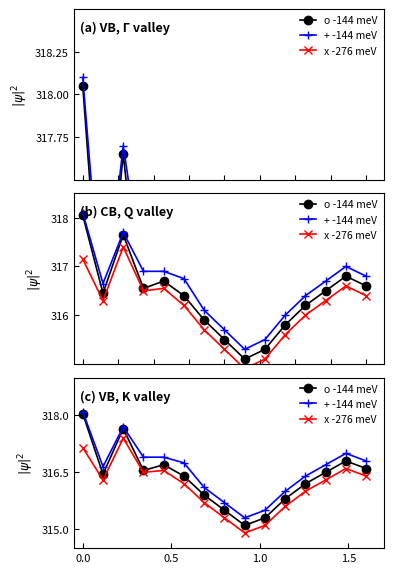

At how many categories does at least one series exceed 317?

2